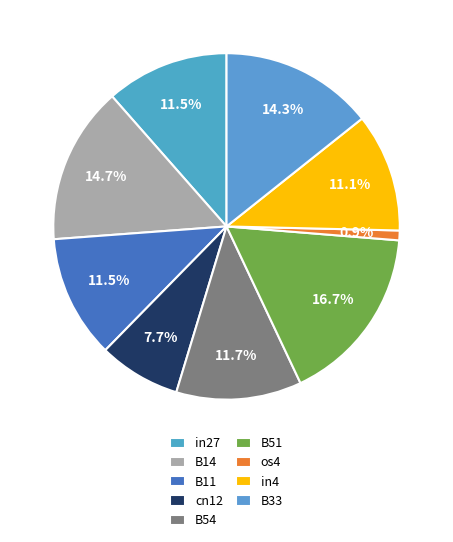

How many segments does this pie chart have?

9